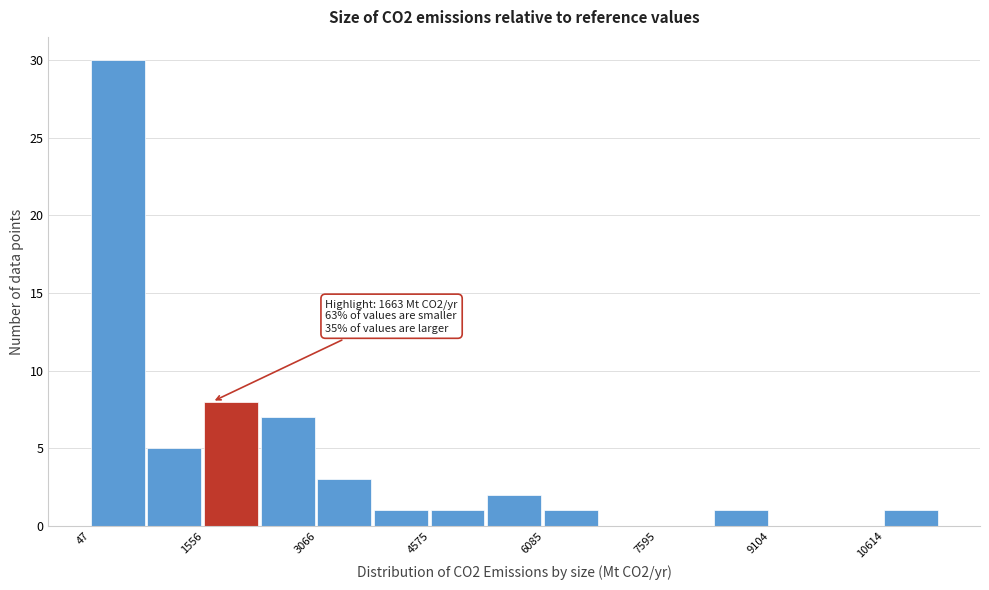

Around what value on the x-axis is the tallest bar? Give the approximate position of its centre, as read against the axis.

400